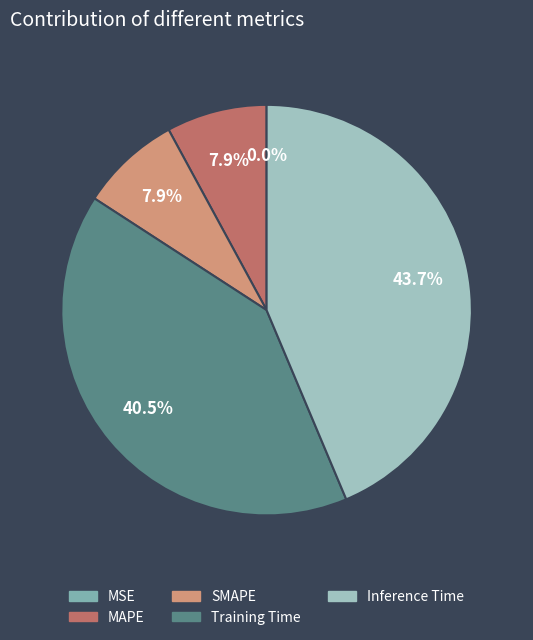

Which has a higher value, MAPE or Training Time?

Training Time